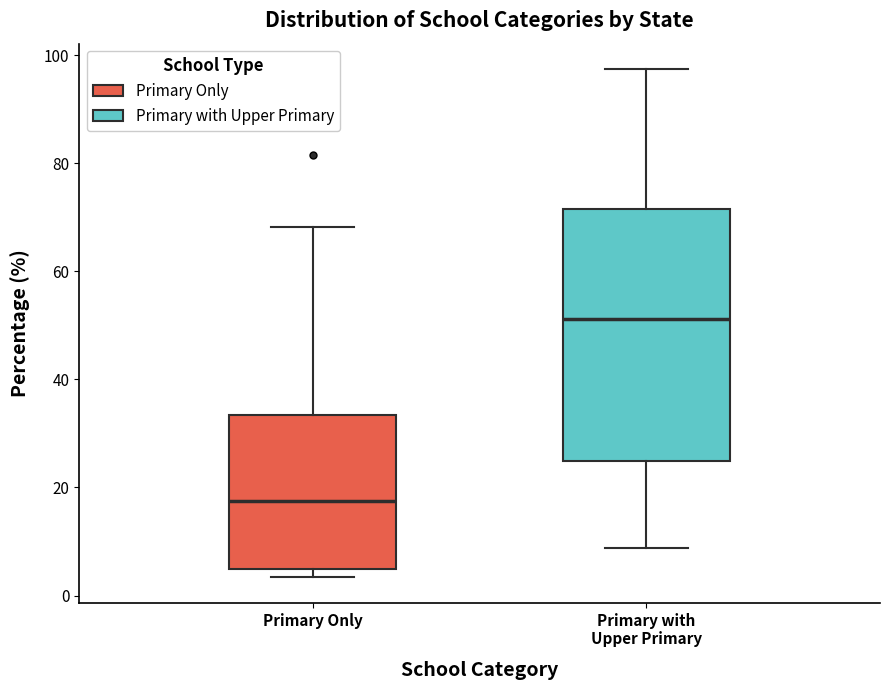

Reading left to right, transcribe this box plot: for each box, give where its median line is, the range the box spans, and where its two whiskers end, as read against the y-axis. The values are not printed on the chart, so give them approximately, as read against the axis.

Primary Only: median 18, box 4 to 34, whiskers 4 (just below the box's lower edge) to 68
Primary with Upper Primary: median 52, box 24 to 72, whiskers 8 to 98